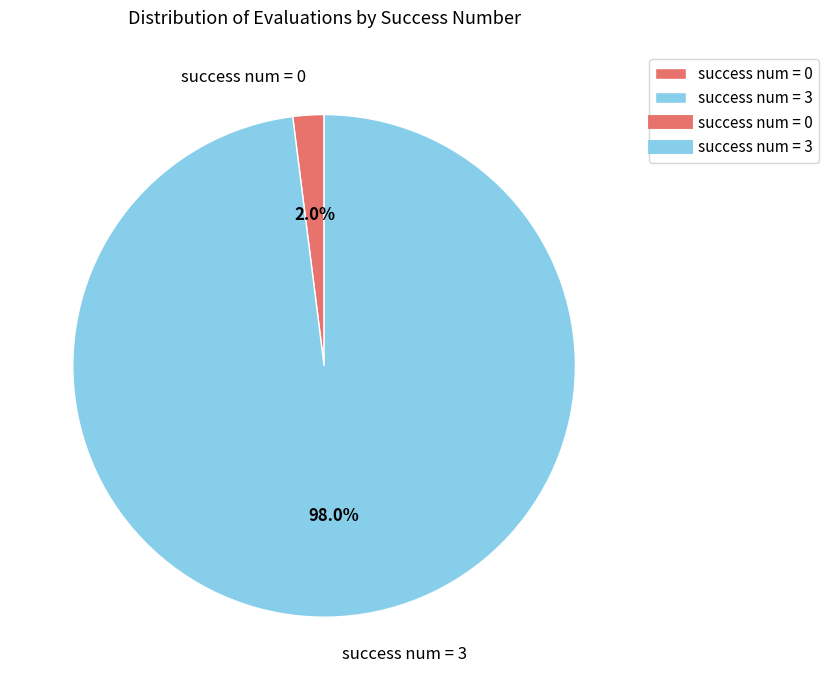

What is the majority slice?

success num = 3